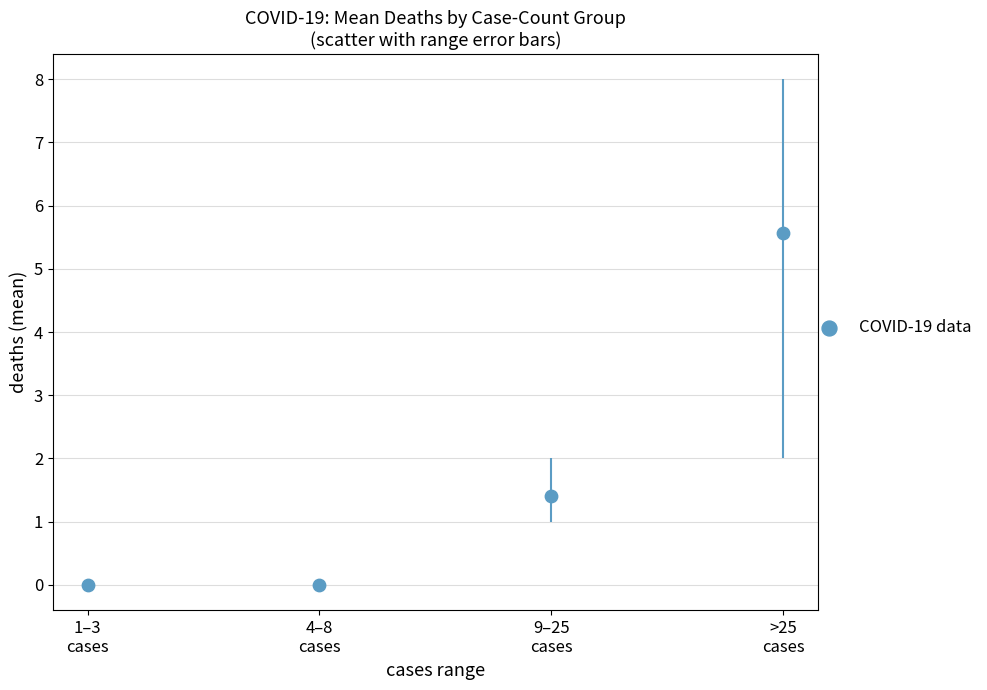

What Y value in the scatter plot is closest to 2?

1.4